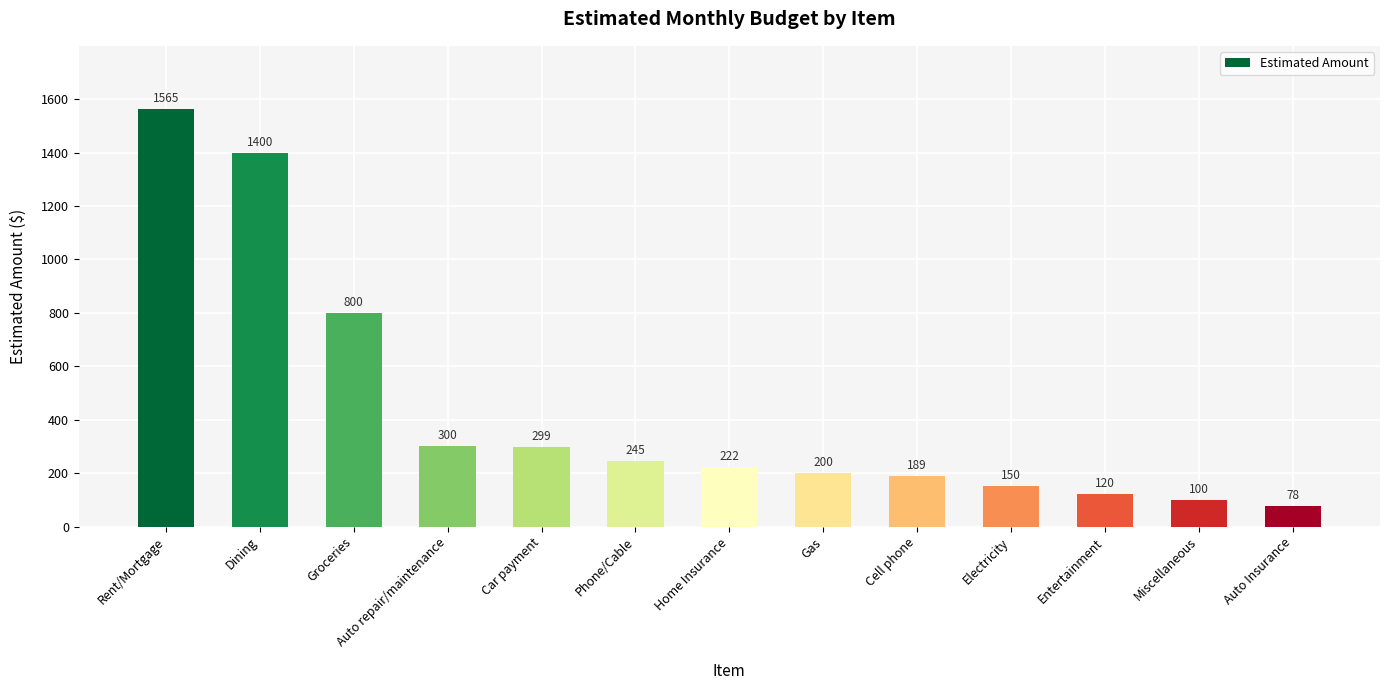

Reading left to right, list all the values displayed in this chart.

1565	1400	800	300	299	245	222	200	189	150	120	100	78